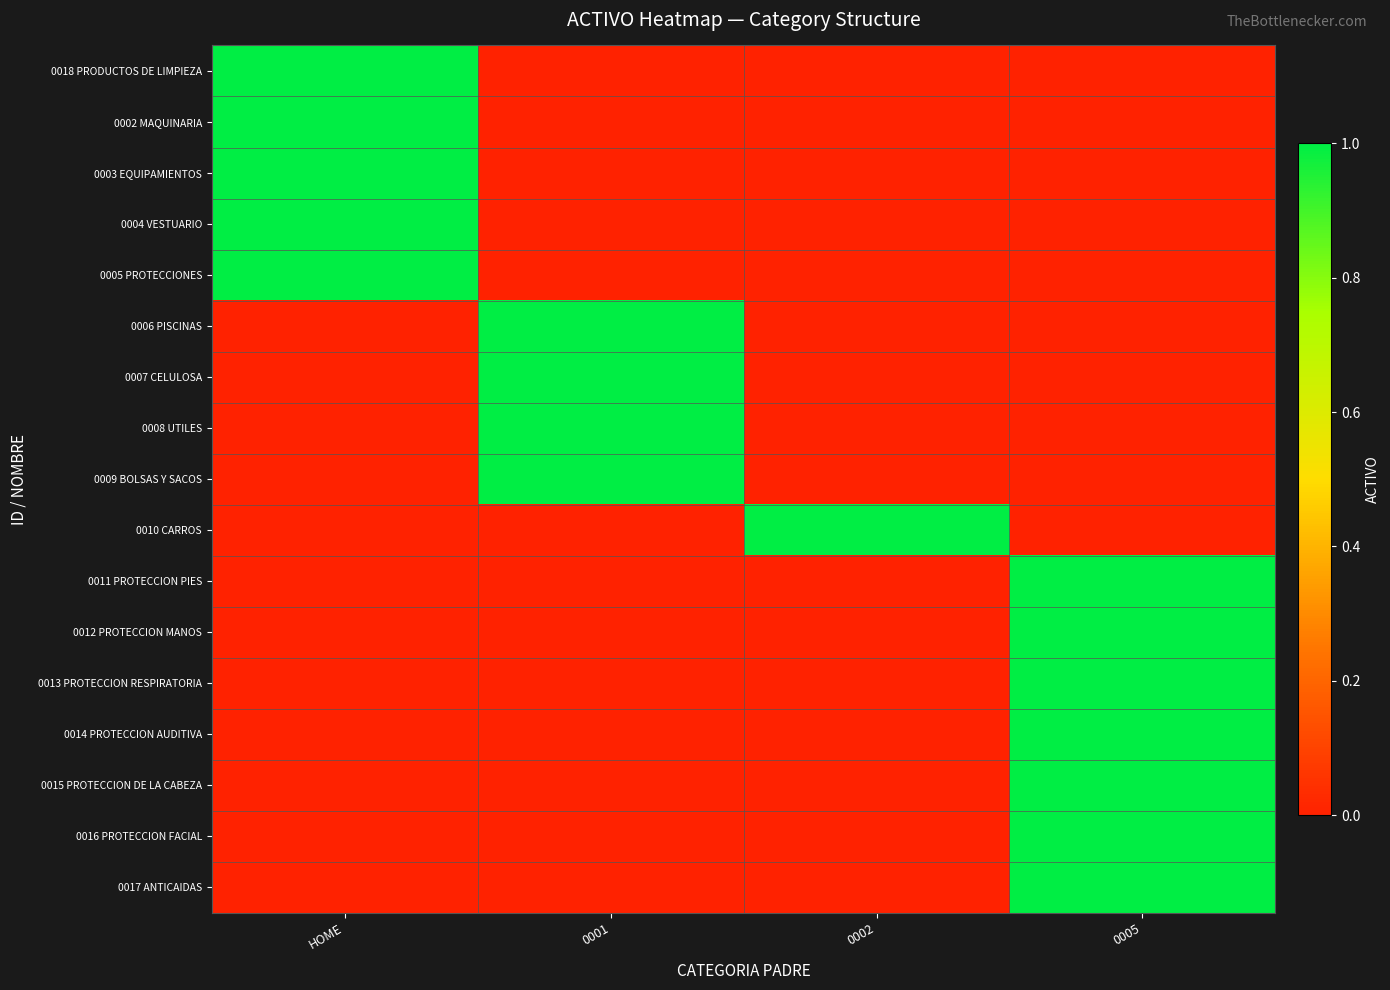

Reading right to left, what are all the values shown in this chart?

0018 PRODUCTOS DE LIMPIEZA: 0005=0	0002=0	0001=0	HOME=1
0002 MAQUINARIA: 0005=0	0002=0	0001=0	HOME=1
0003 EQUIPAMIENTOS: 0005=0	0002=0	0001=0	HOME=1
0004 VESTUARIO: 0005=0	0002=0	0001=0	HOME=1
0005 PROTECCIONES: 0005=0	0002=0	0001=0	HOME=1
0006 PISCINAS: 0005=0	0002=0	0001=1	HOME=0
0007 CELULOSA: 0005=0	0002=0	0001=1	HOME=0
0008 UTILES: 0005=0	0002=0	0001=1	HOME=0
0009 BOLSAS Y SACOS: 0005=0	0002=0	0001=1	HOME=0
0010 CARROS: 0005=0	0002=1	0001=0	HOME=0
0011 PROTECCION PIES: 0005=1	0002=0	0001=0	HOME=0
0012 PROTECCION MANOS: 0005=1	0002=0	0001=0	HOME=0
0013 PROTECCION RESPIRATORIA: 0005=1	0002=0	0001=0	HOME=0
0014 PROTECCION AUDITIVA: 0005=1	0002=0	0001=0	HOME=0
0015 PROTECCION DE LA CABEZA: 0005=1	0002=0	0001=0	HOME=0
0016 PROTECCION FACIAL: 0005=1	0002=0	0001=0	HOME=0
0017 ANTICAIDAS: 0005=1	0002=0	0001=0	HOME=0